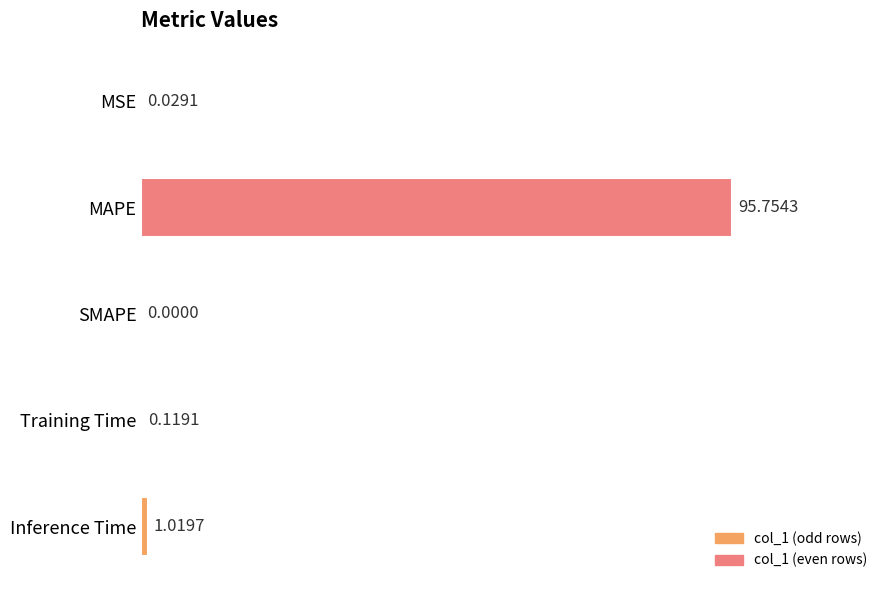

Where is the data nearest to the value 47?

Inference Time